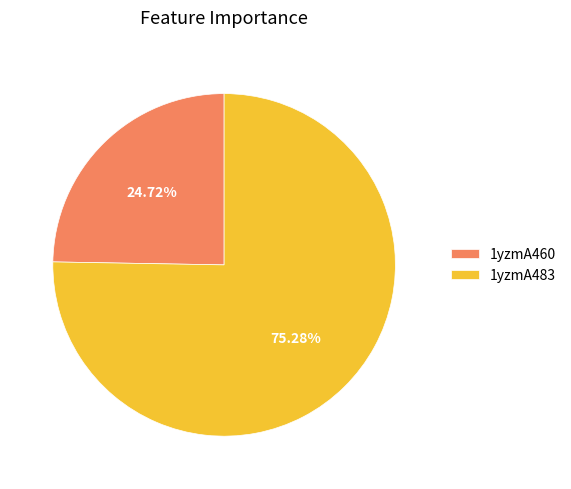

What percentage is the 1yzmA460 slice, to the nearest percent?

25%